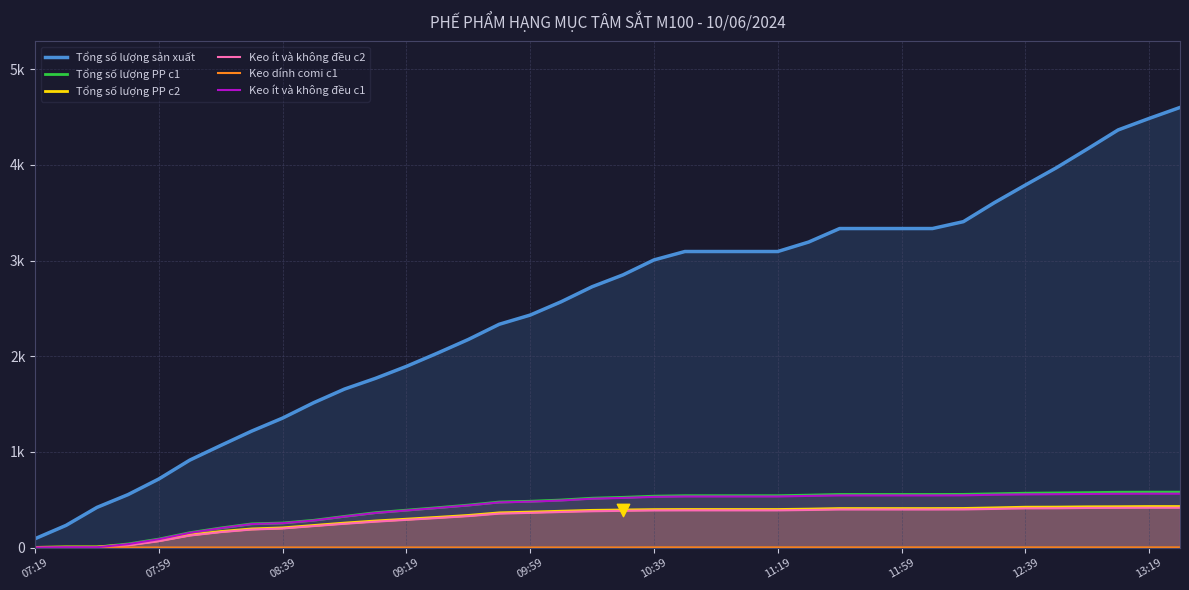

Which series reaches the minimum Y coordinate?

Keo ít và không đều c2